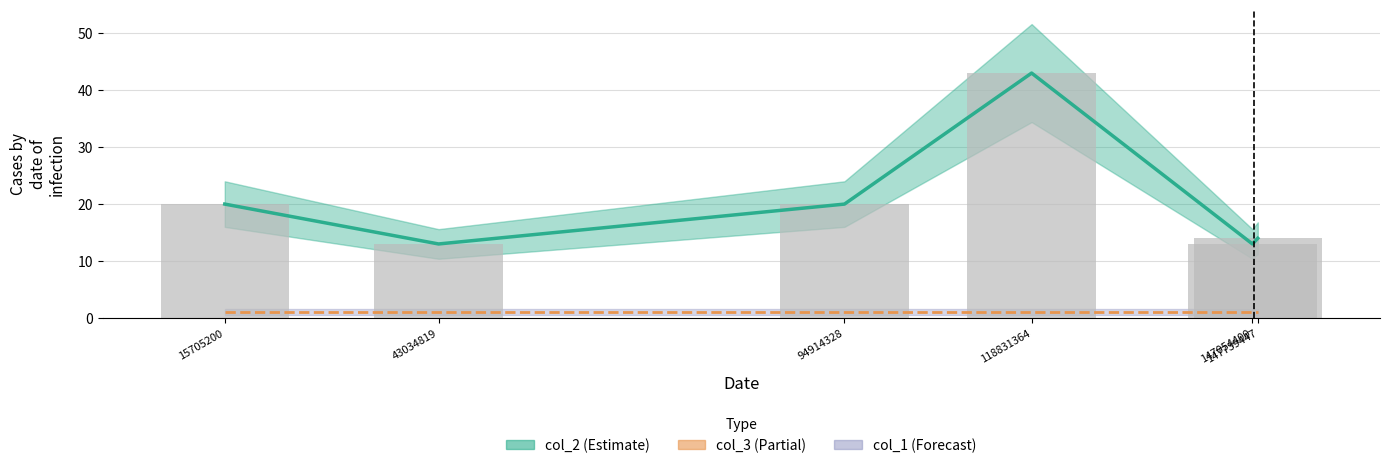

What is the maximum value shown in the chart?

43